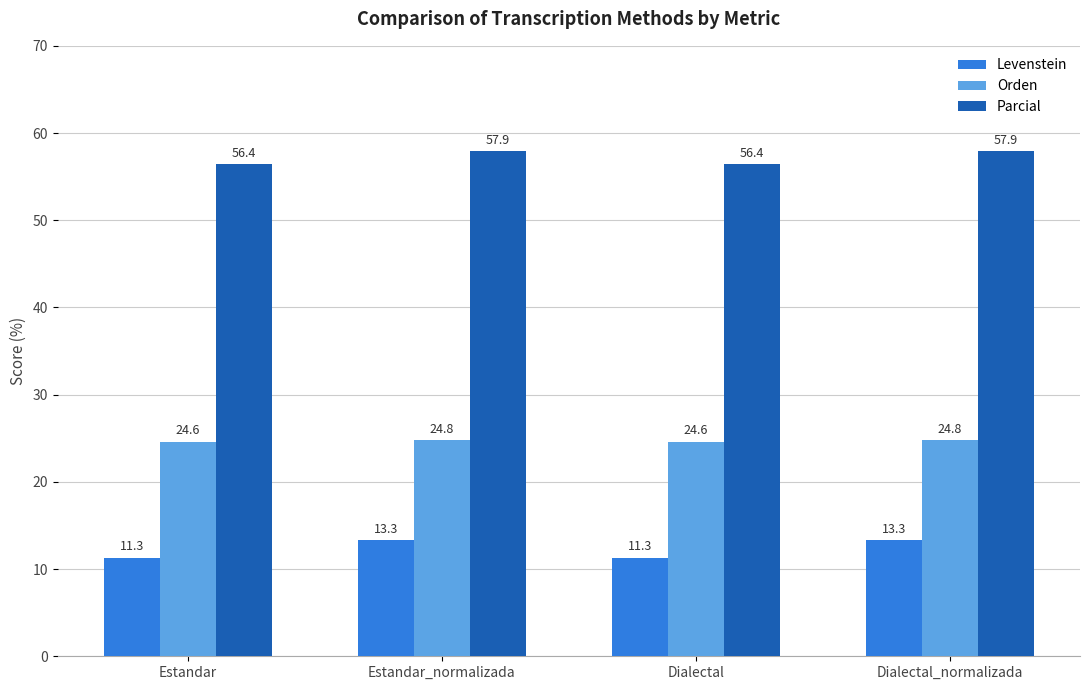

Which series has the largest range (max minus min)?

Levenstein